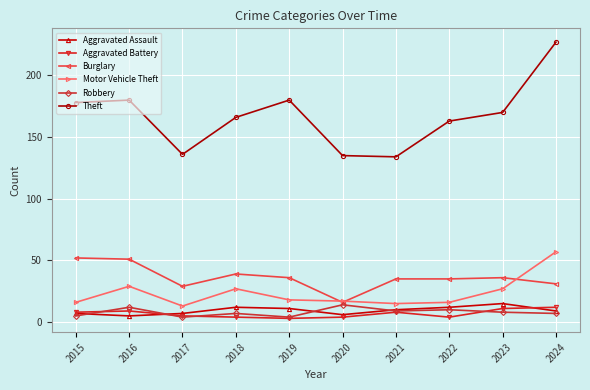

Which label corresponds to the largest value in the chart?

2024